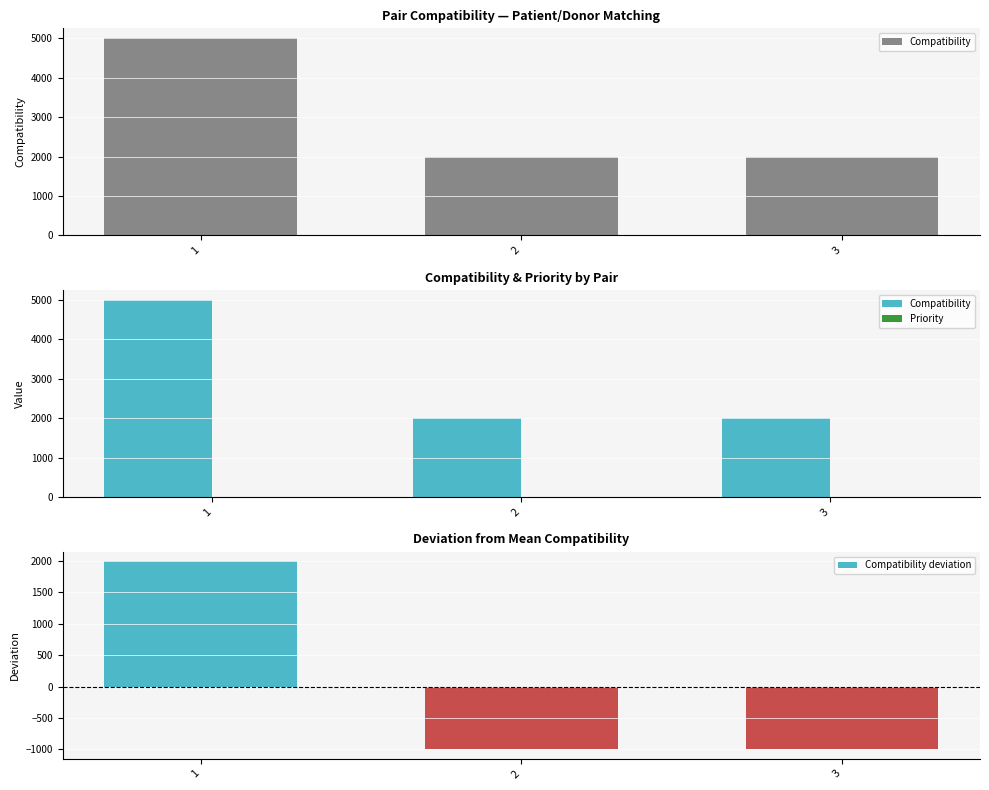

How many values in the Priority series exceed 0?

1